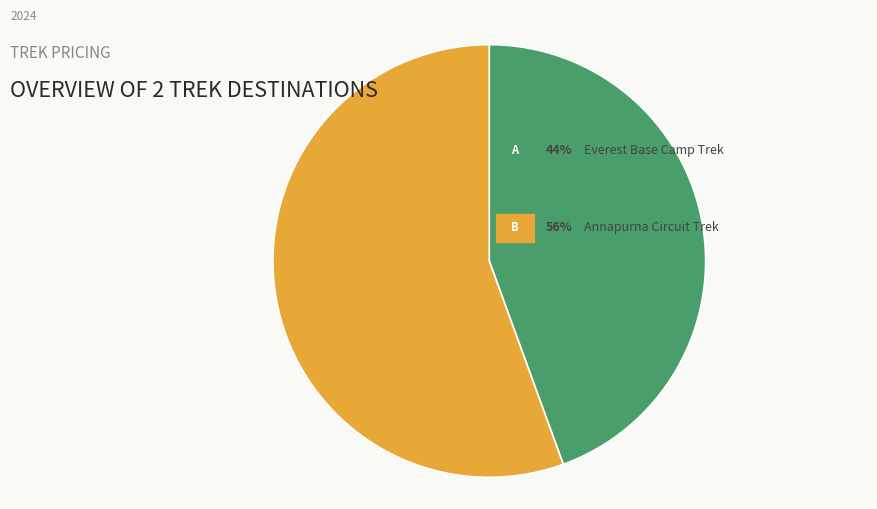

How many slices are in this pie chart?

2